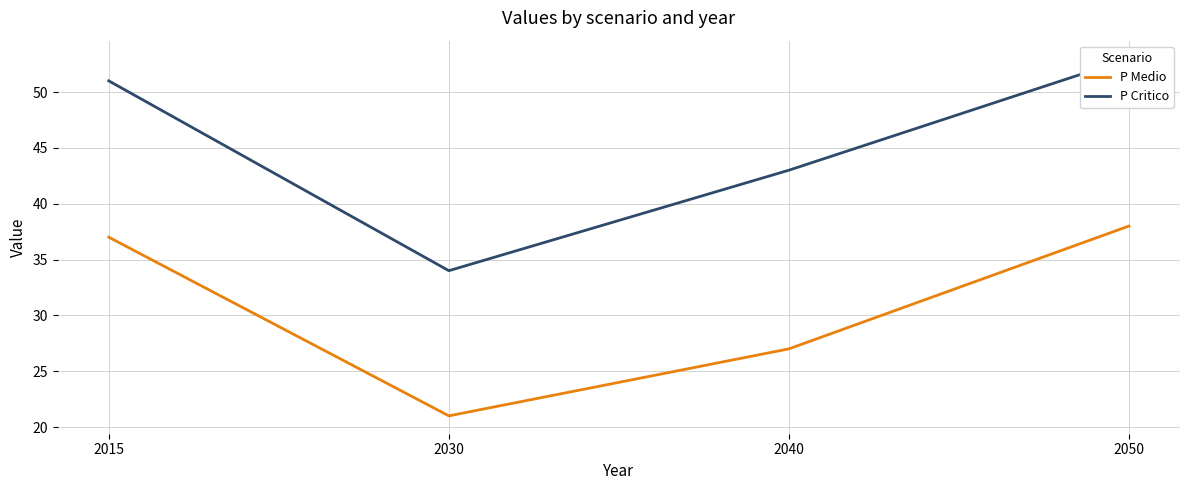

The value of P Critico at 2030 is 54. True or false?

False